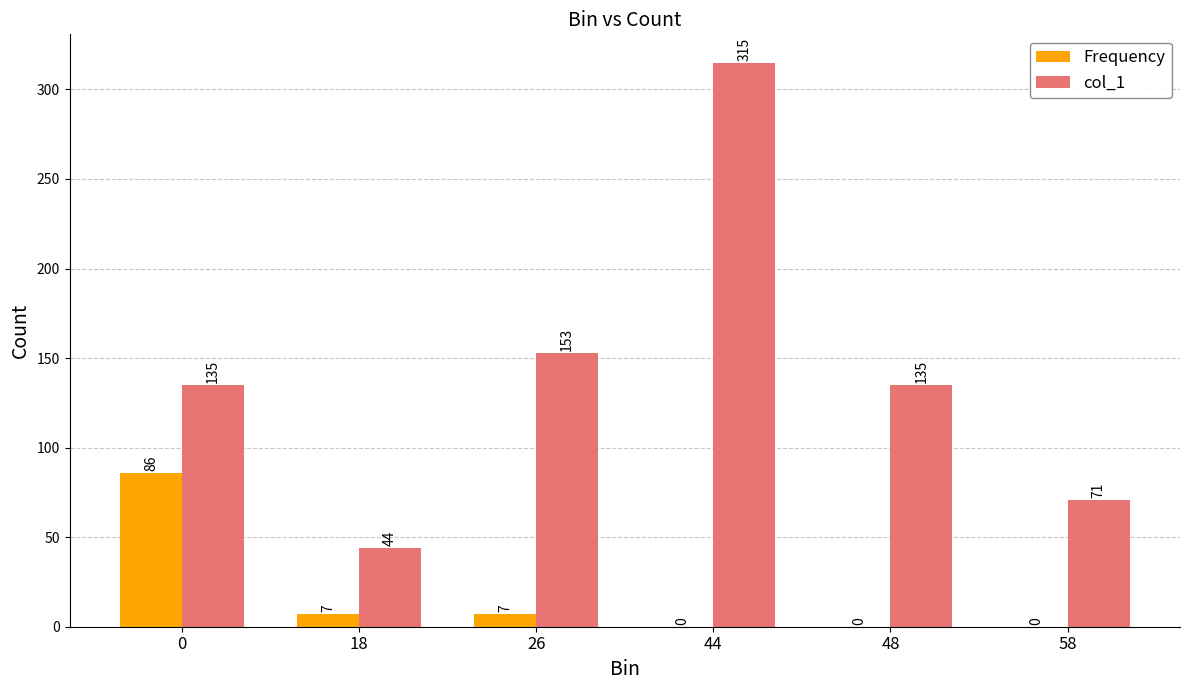

Reading left to right, list all the values displayed in this chart.

Frequency: 86	7	7	0	0	0
col_1: 135	44	153	315	135	71